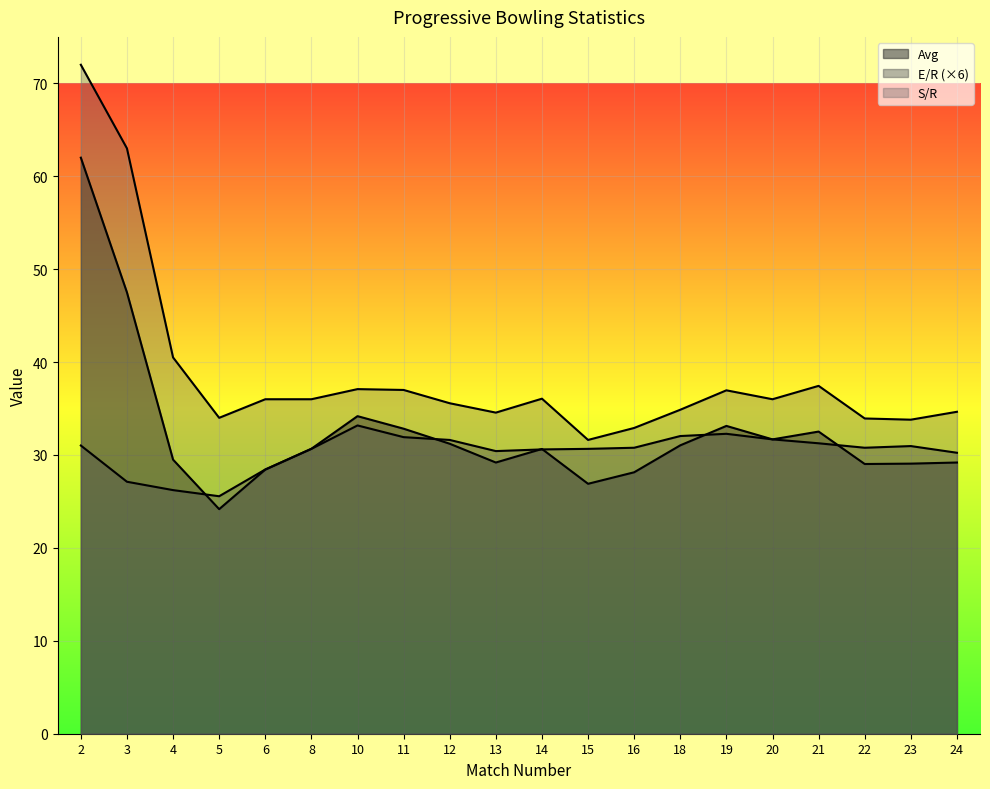

The Avg series shows 106.9 at 2. True or false?

False